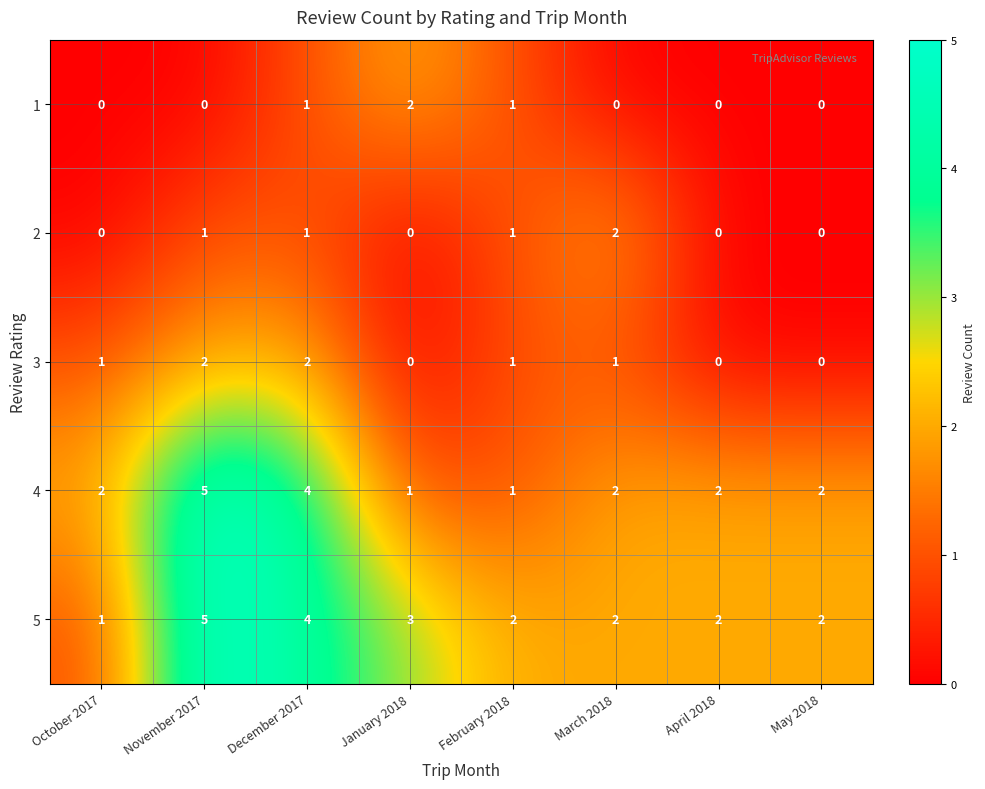

Count the 2 values in the range 0 to 1.

7